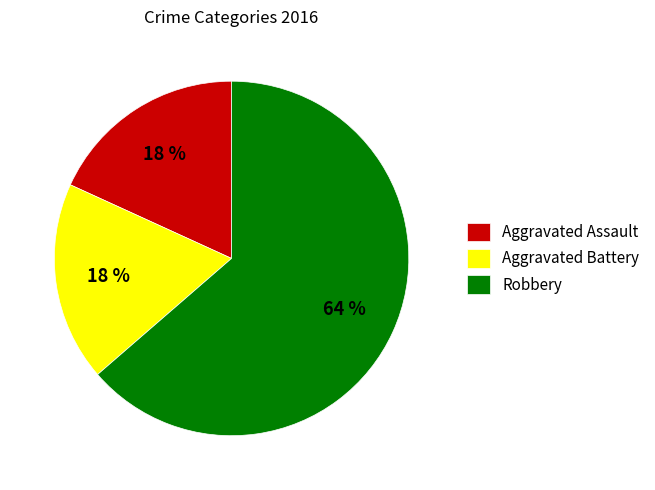

Combined, do Robbery and Aggravated Assault account for over 50%?

Yes